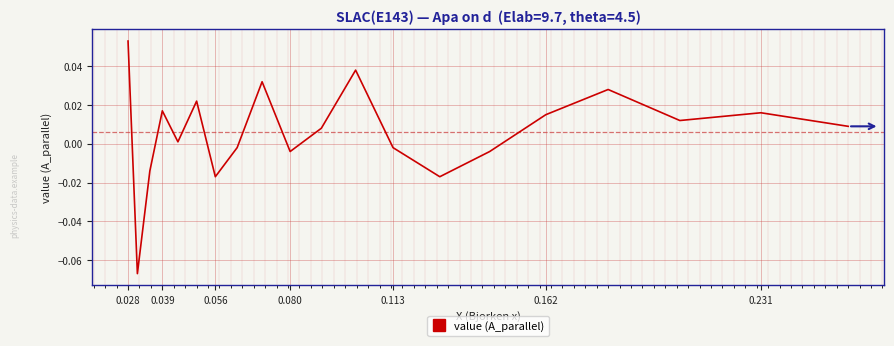

Does the chart have visible grid lines?

Yes